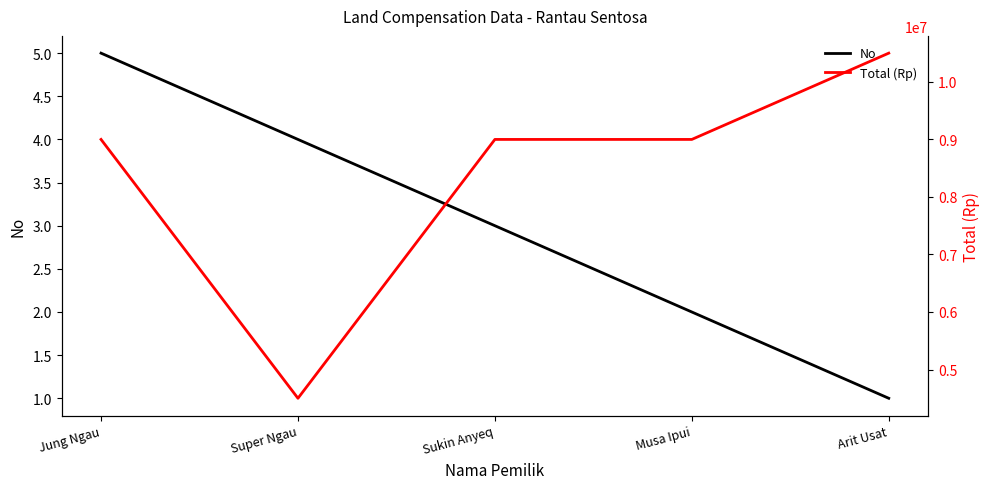

What is the value of the No point at the 4th from the left?

4